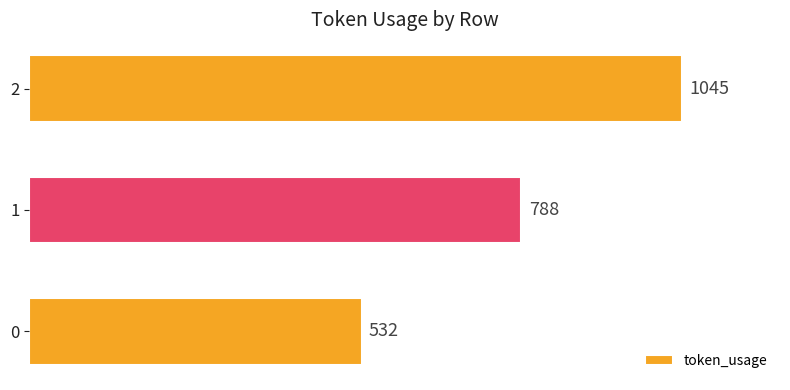

At which category does the chart reach its peak across all series?

2